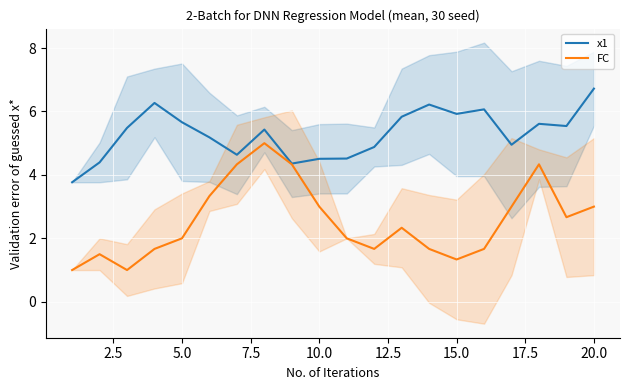

Reading right to left, transcribe all the data shown in this chart.

x1: 6.7	5.5	5.6	5.0	6.1	5.9	6.2	5.8	4.9	4.5	4.5	4.4	5.4	4.6	5.2	5.7	6.3	5.5	4.4	3.8
FC: 3.0	2.7	4.3	3.0	1.7	1.3	1.7	2.3	1.7	2.0	3.0	4.3	5.0	4.3	3.3	2.0	1.7	1.0	1.5	1.0